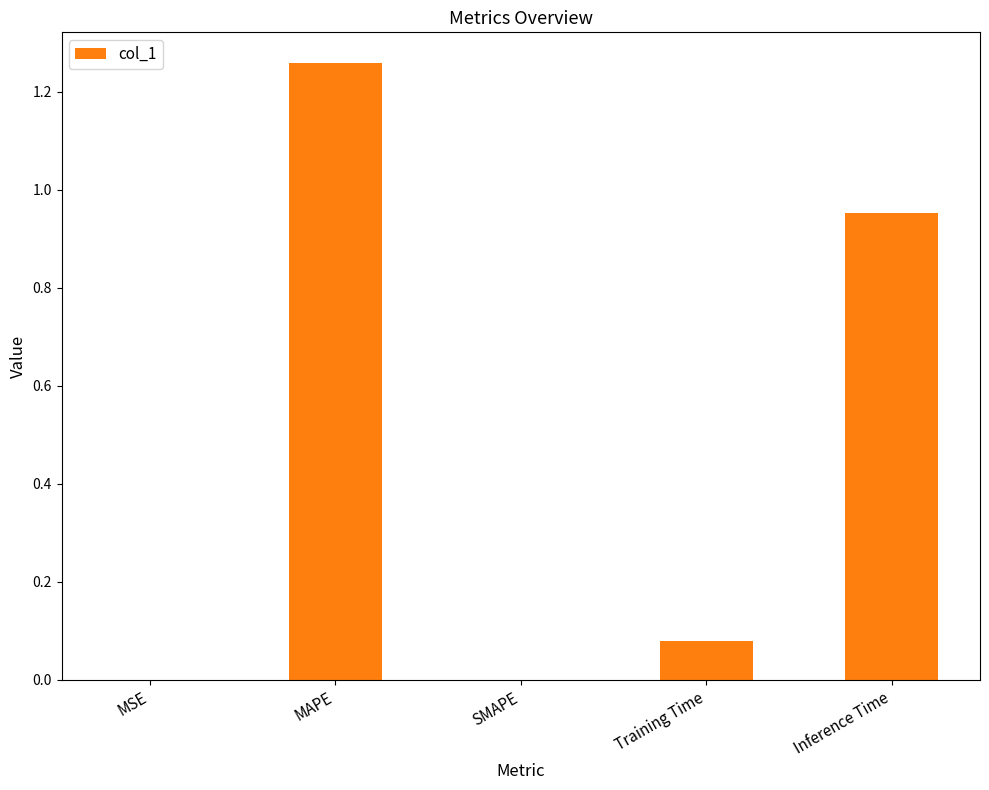

What is the sum of all values?

2.3